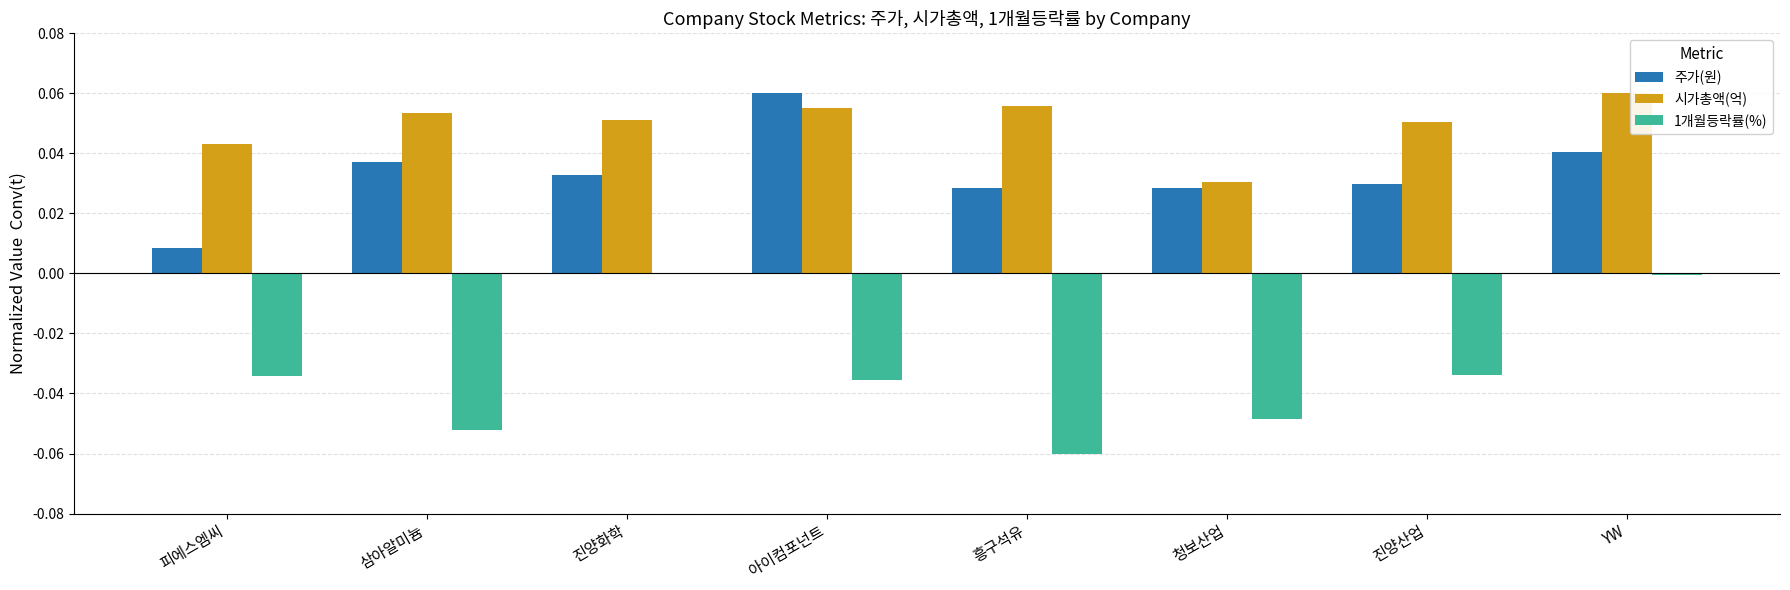

Does the chart contain stacked bars?

No